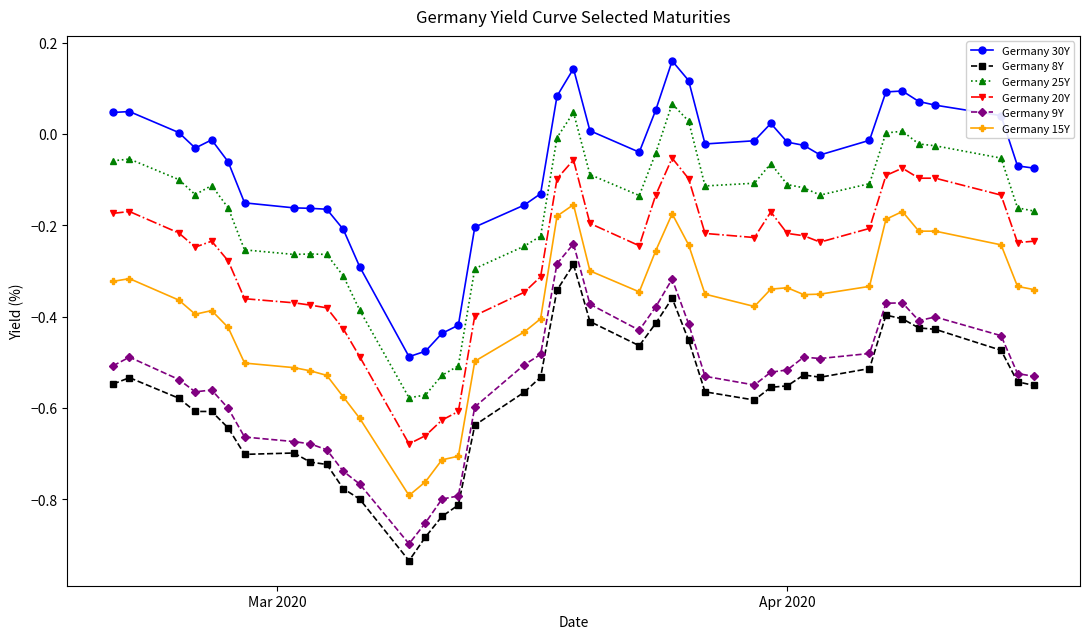

True or false: Germany 8Y and Germany 9Y intersect in this chart.

False